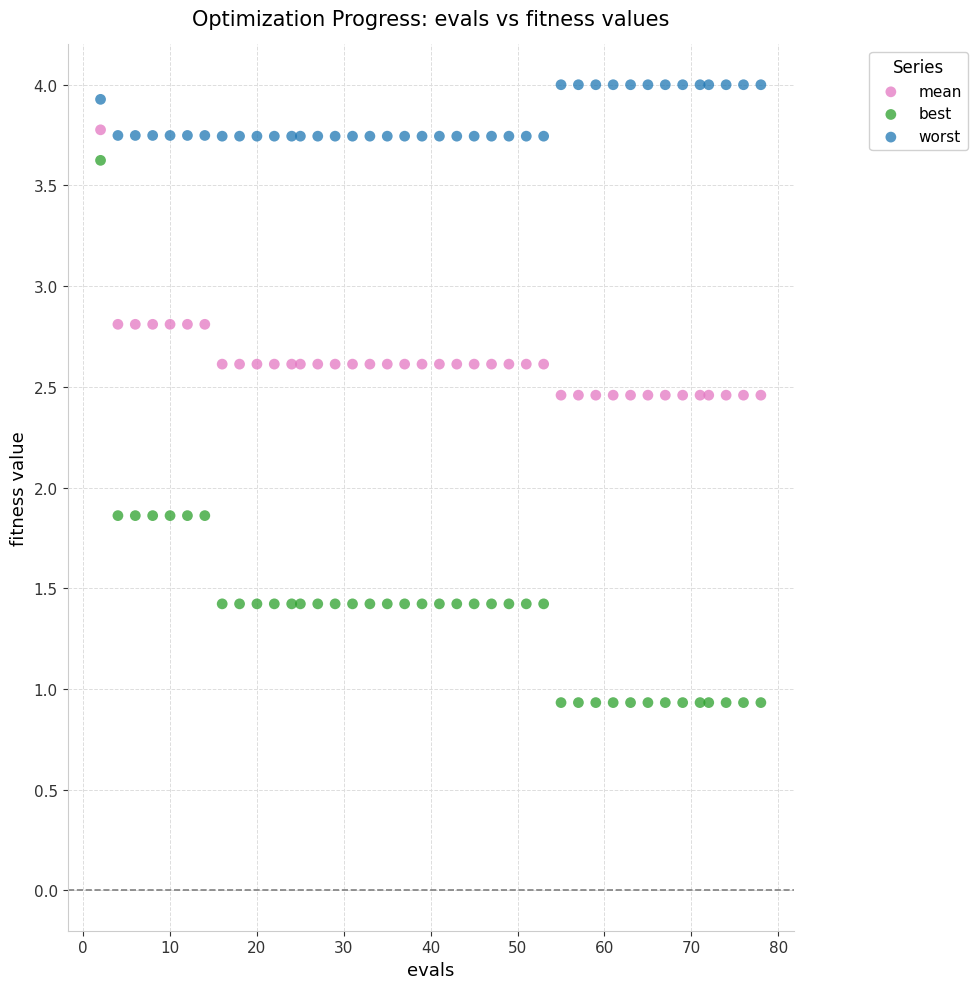

Across all data points, what is the range of Y values (max minus min)?

3.1